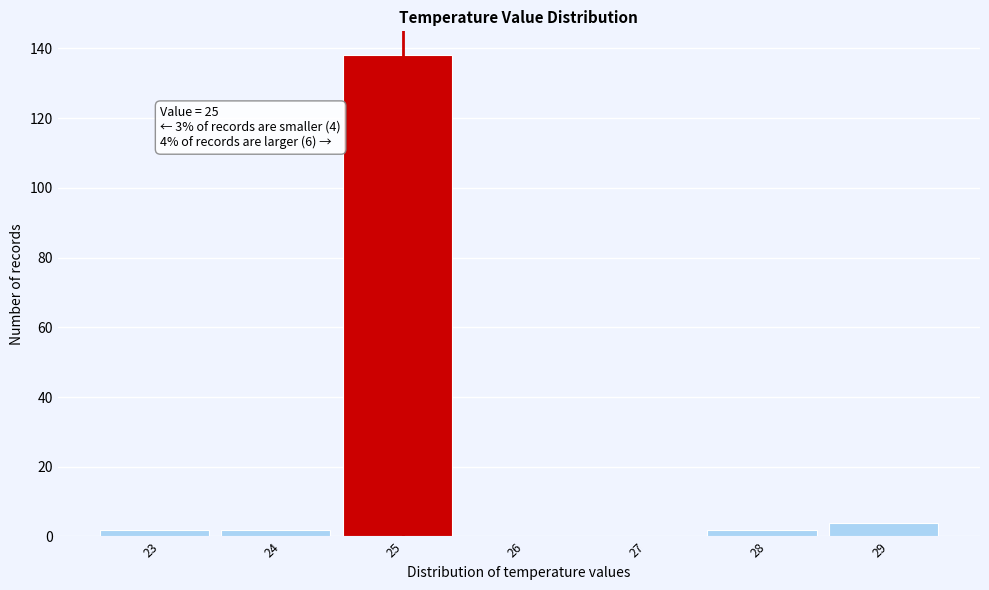

Reading right to left, list all the values displayed in this chart.

29=4	28=2	27=0	26=0	25=138	24=2	23=2